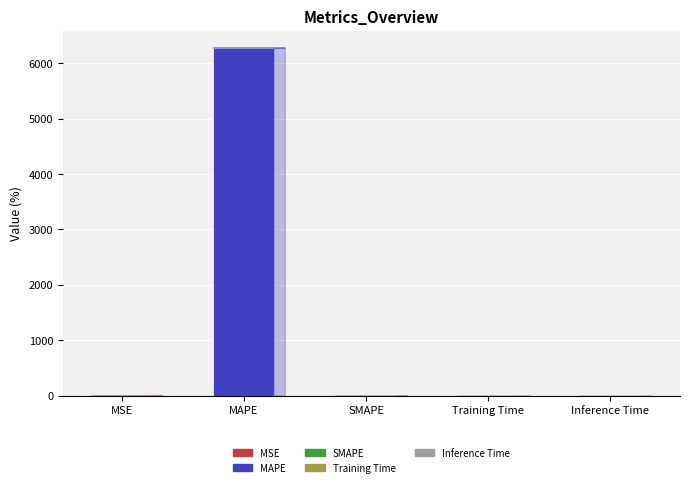

What is the sum of all values?

6271.9